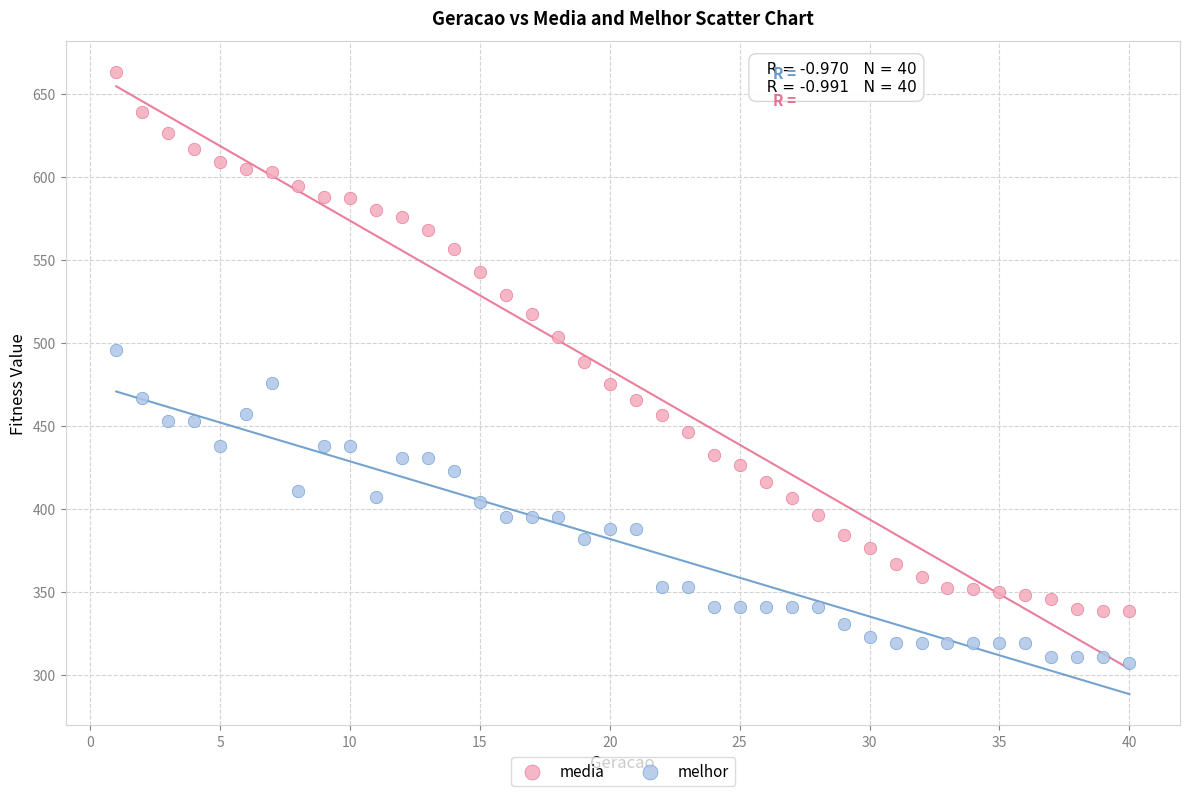

Which series contains the highest Y value?

media